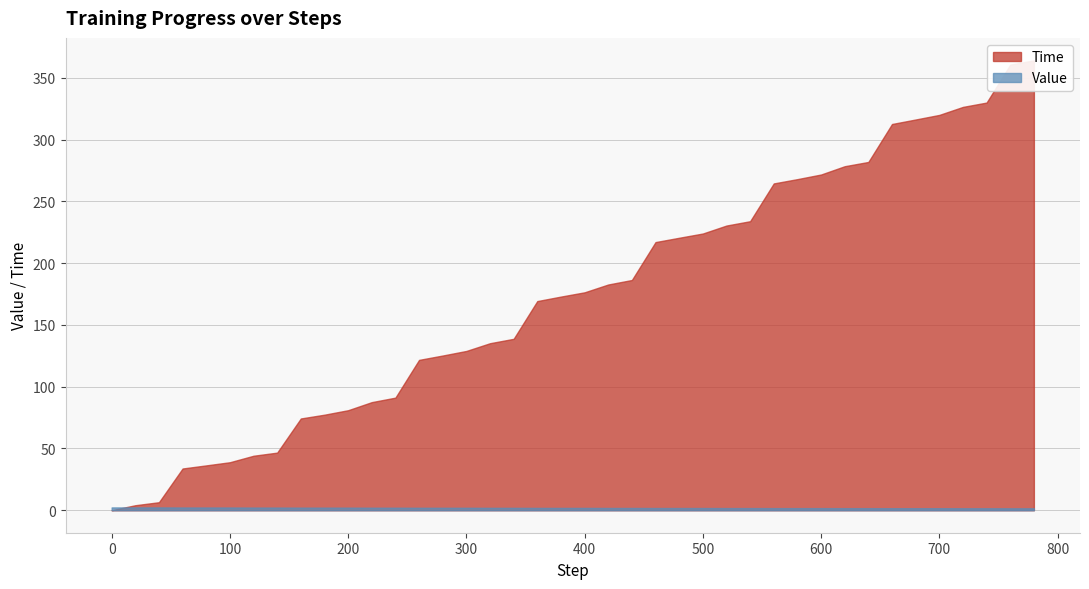

Which series has the widest spread of values?

Time